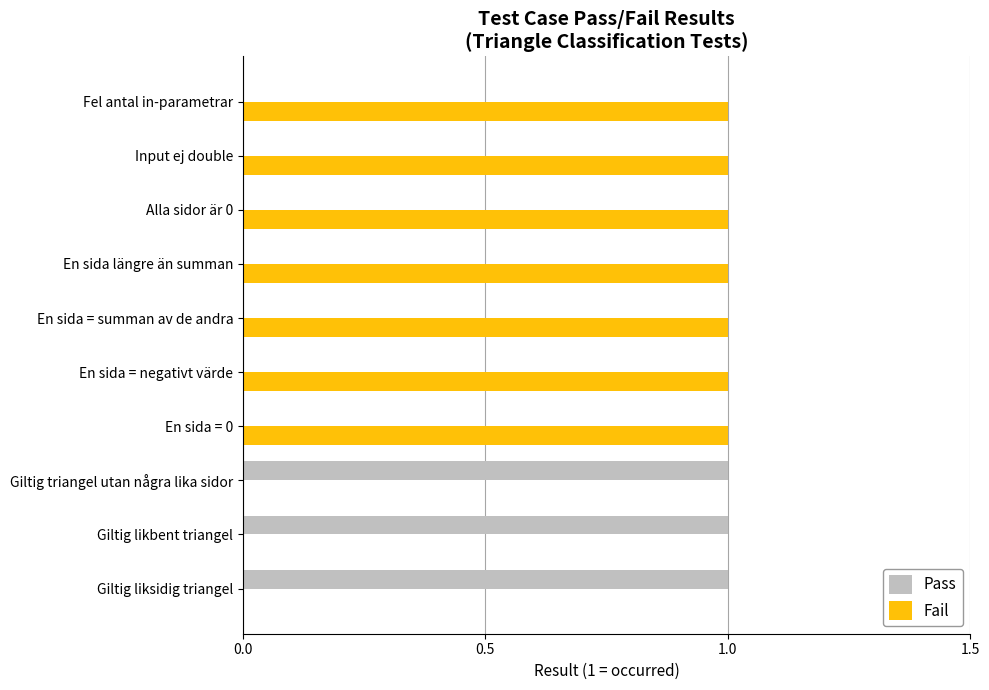

What is the sum of all Pass values?

3